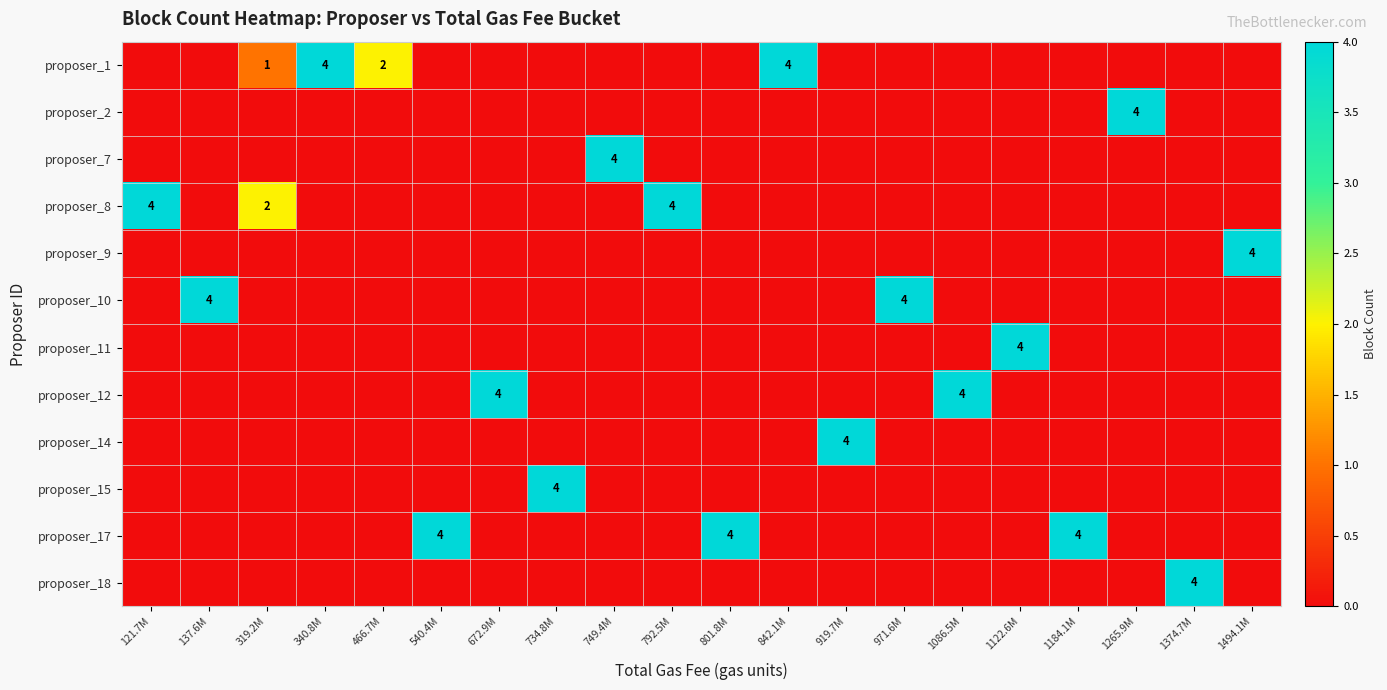

Is the value of proposer_17 at 734.8M greater than the value of proposer_8 at 1494.1M?

No